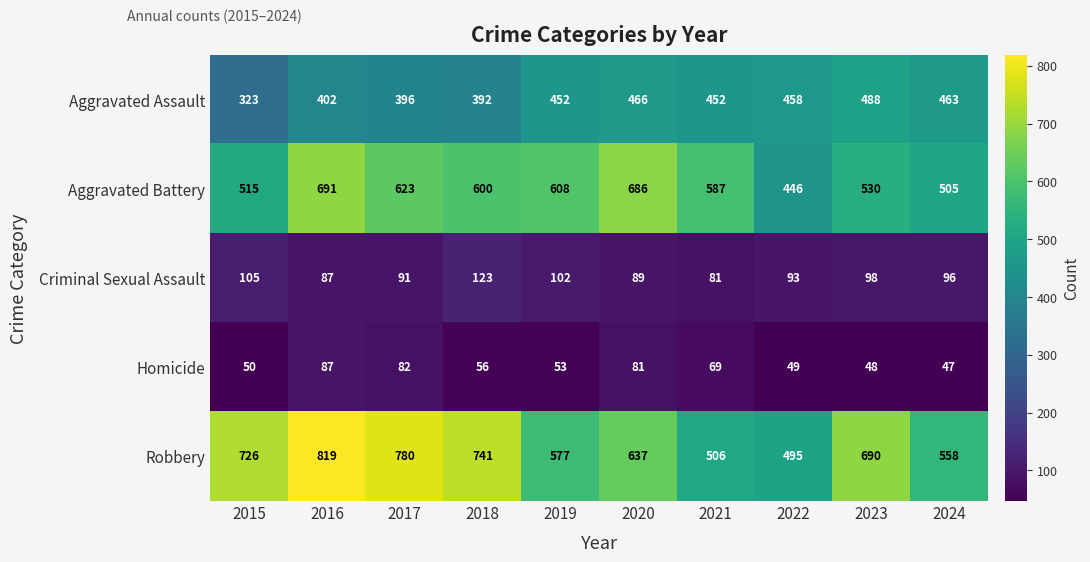

What is the sum of the Criminal Sexual Assault values at 2023 and 2020?

187